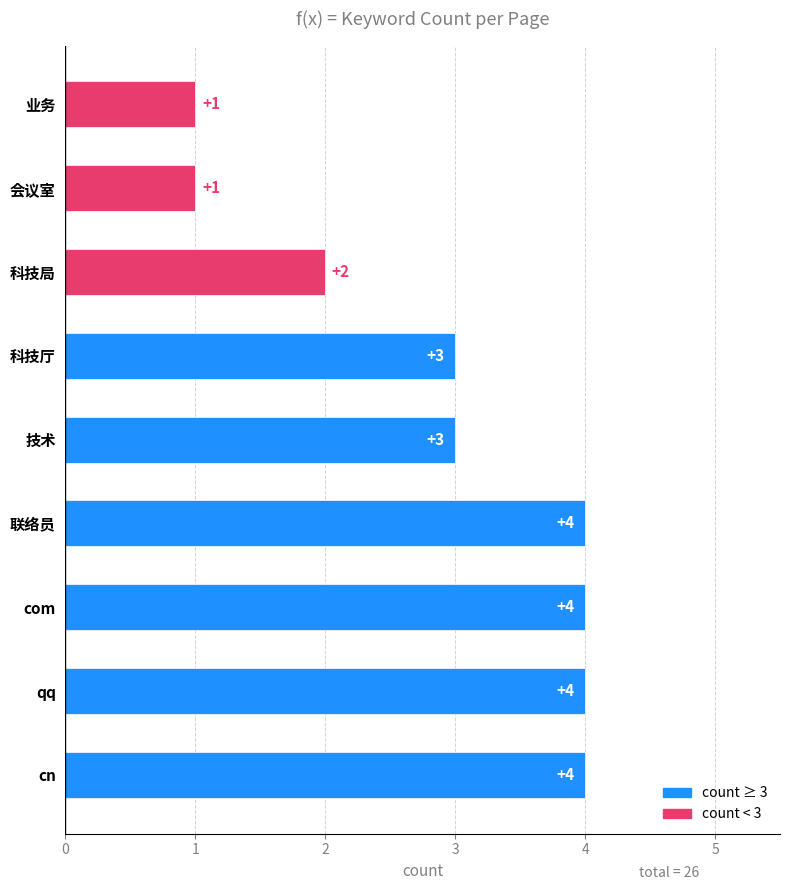

What is the average value?

3